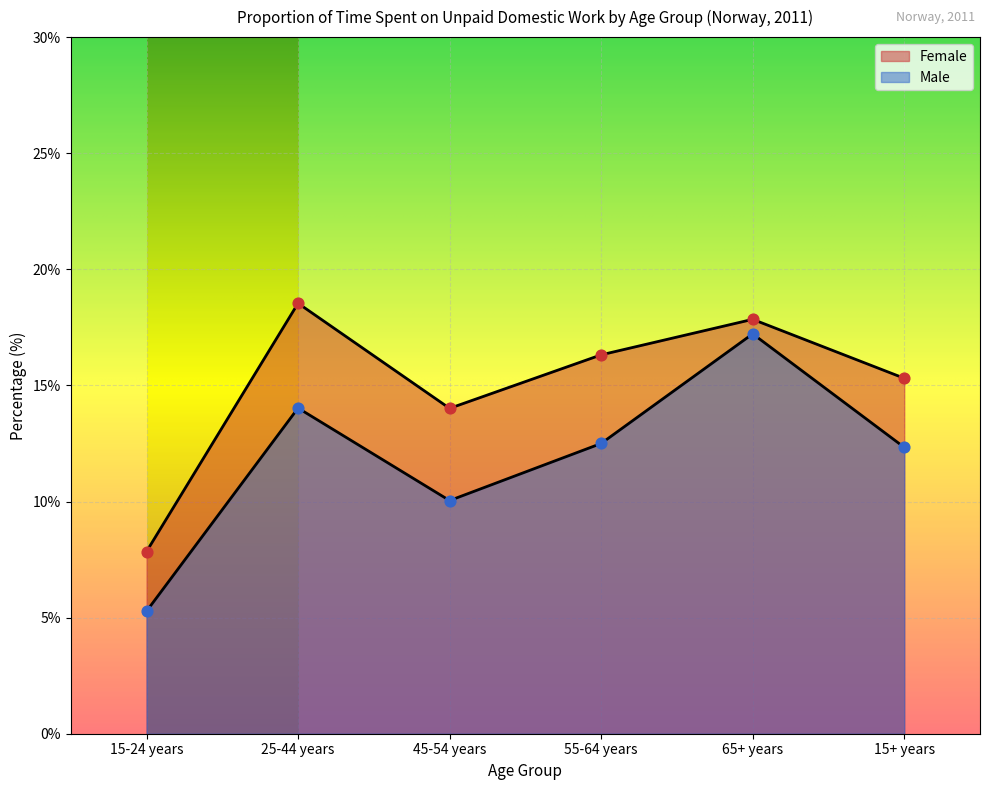

Which series has the largest total across all categories?

Female